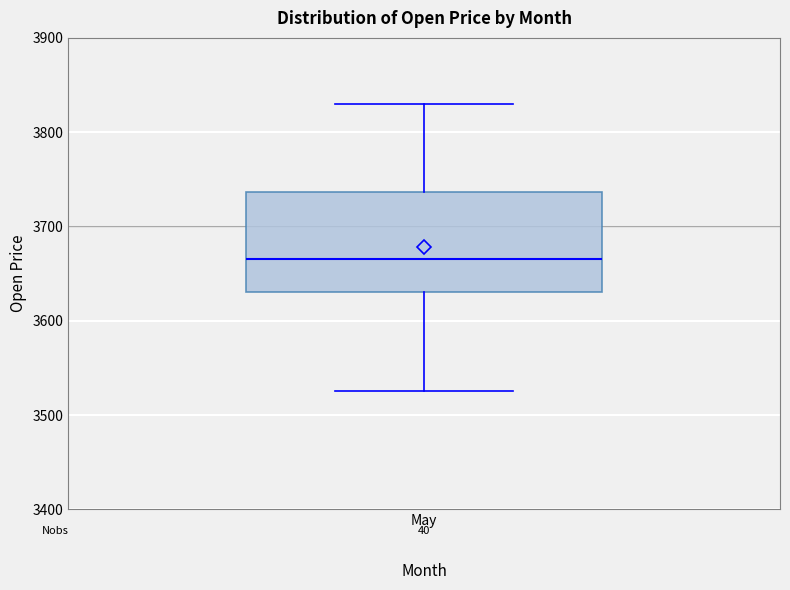

Read this box plot against the y-axis: the position of the median line, the range covered by the box, and the ends of both whiskers. The values are not printed on the chart, so give them approximately, as read against the axis.

median 3670, box 3630 to 3740, whiskers 3530 to 3830